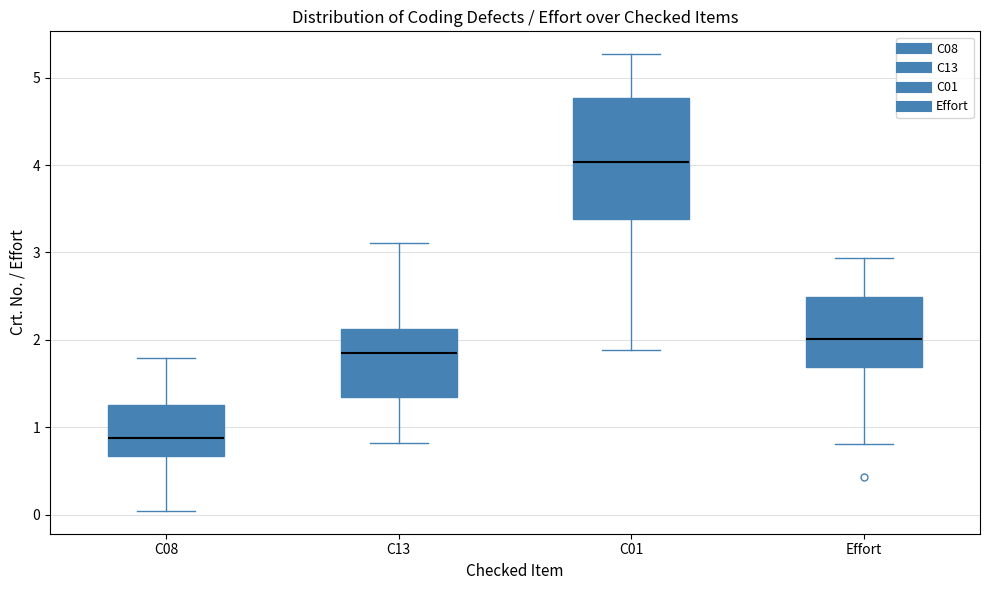

Which box has the highest median line?

C01